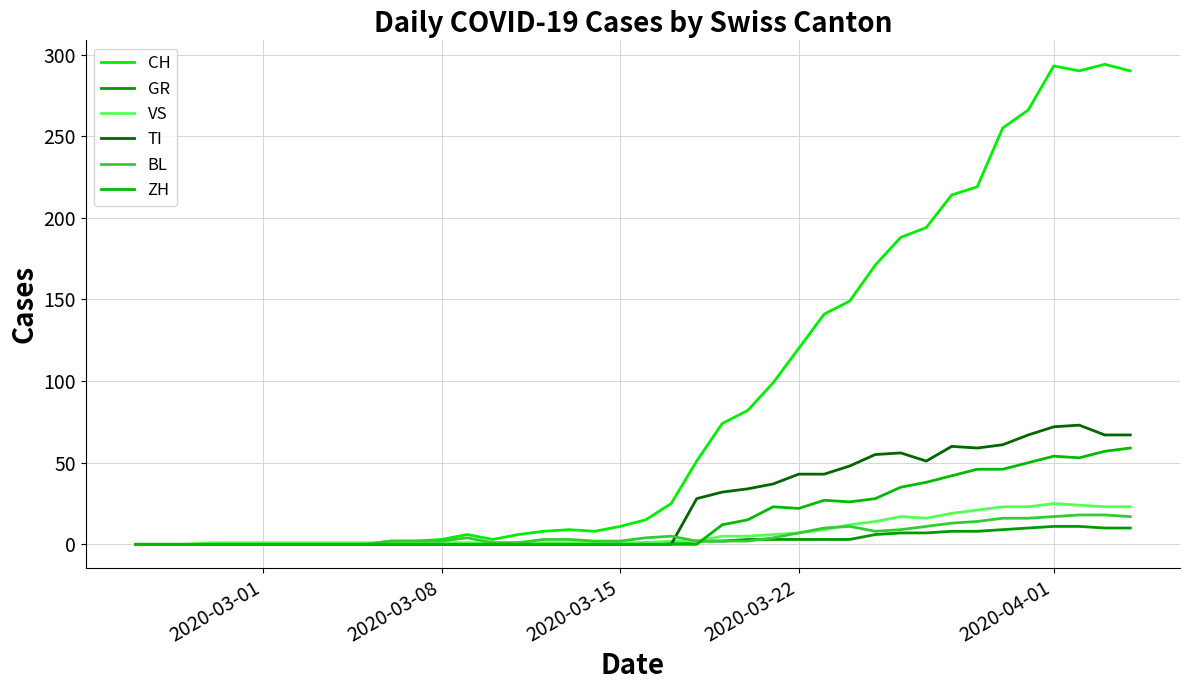

How many lines are shown in the chart?

6